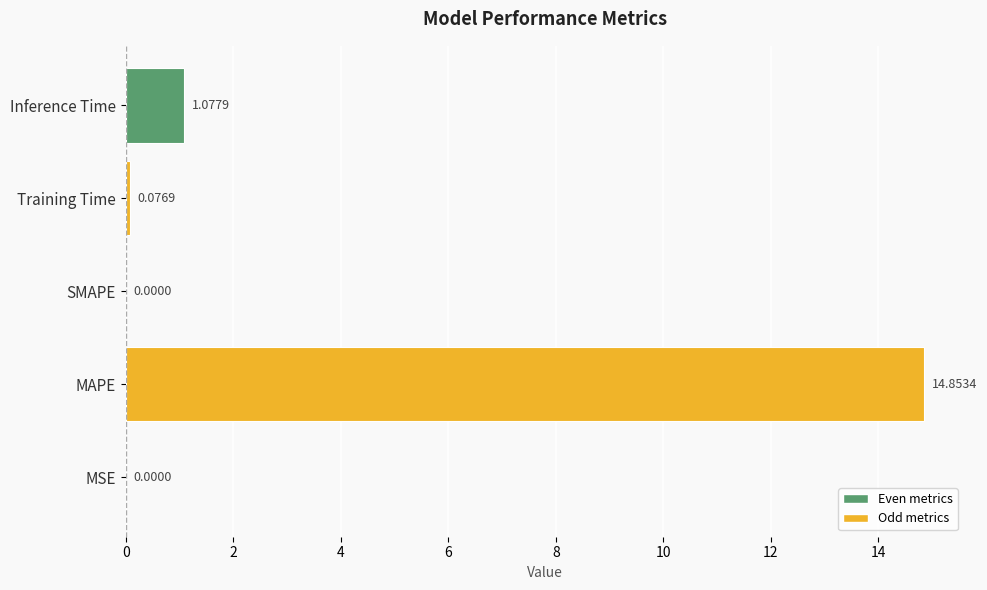

At which label is the value closest to 7?

Inference Time